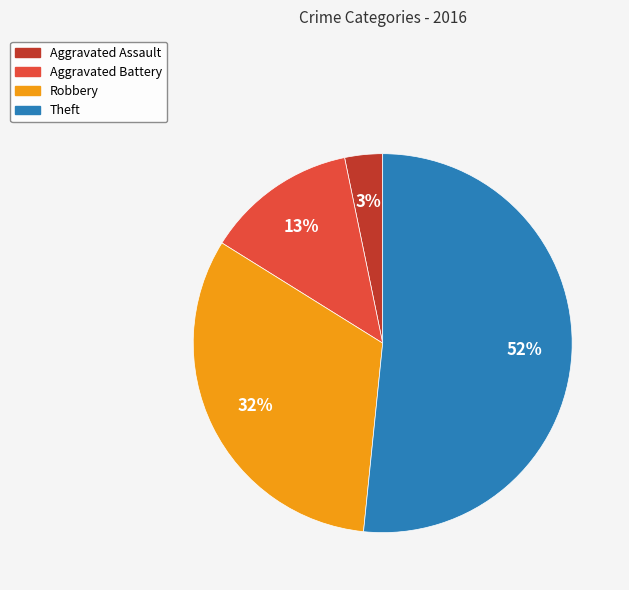

Combined, do Theft and Aggravated Battery account for over 50%?

Yes